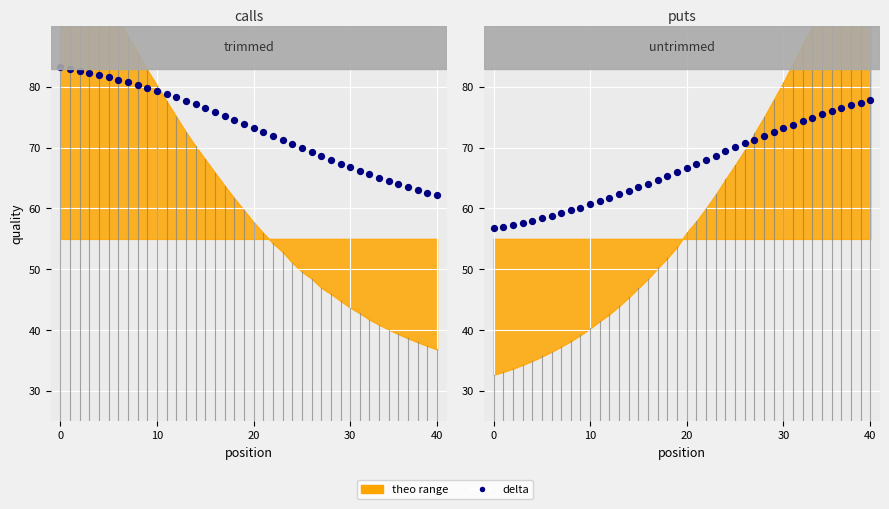

Which has a higher value, 32 or 35?

35